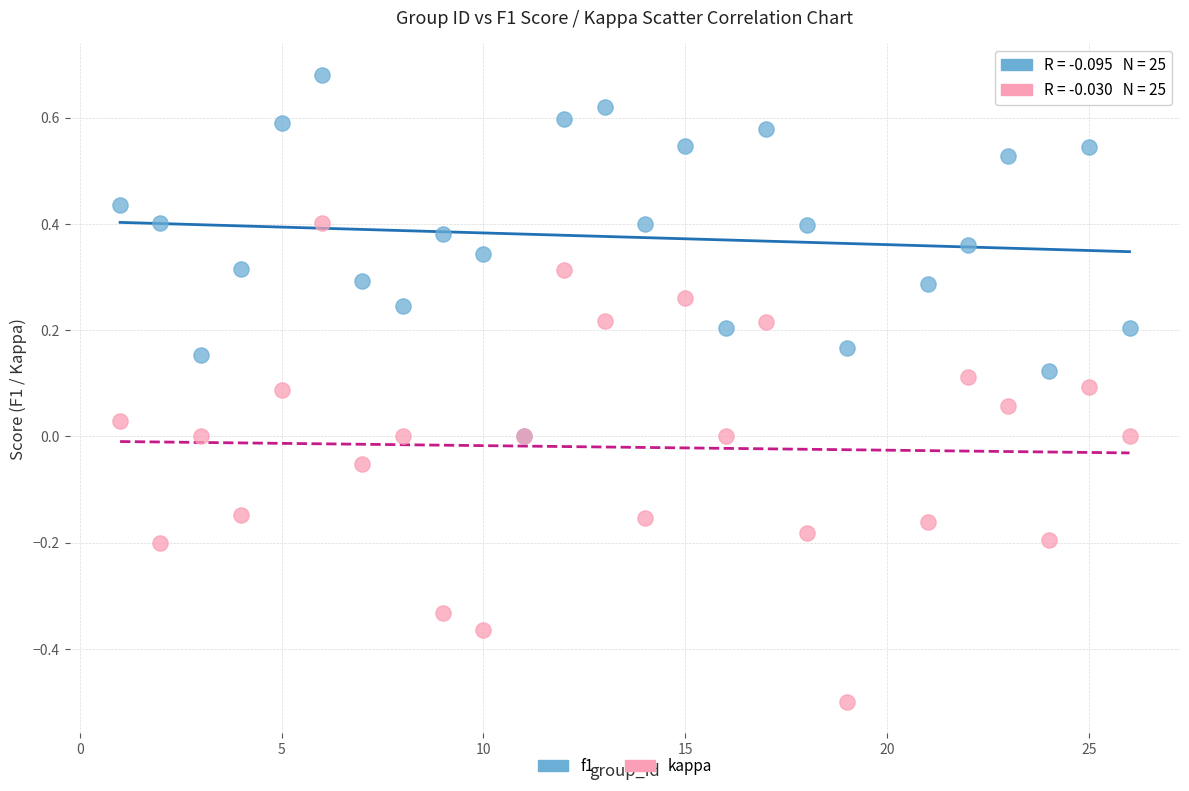

Which series reaches the minimum Y coordinate?

kappa